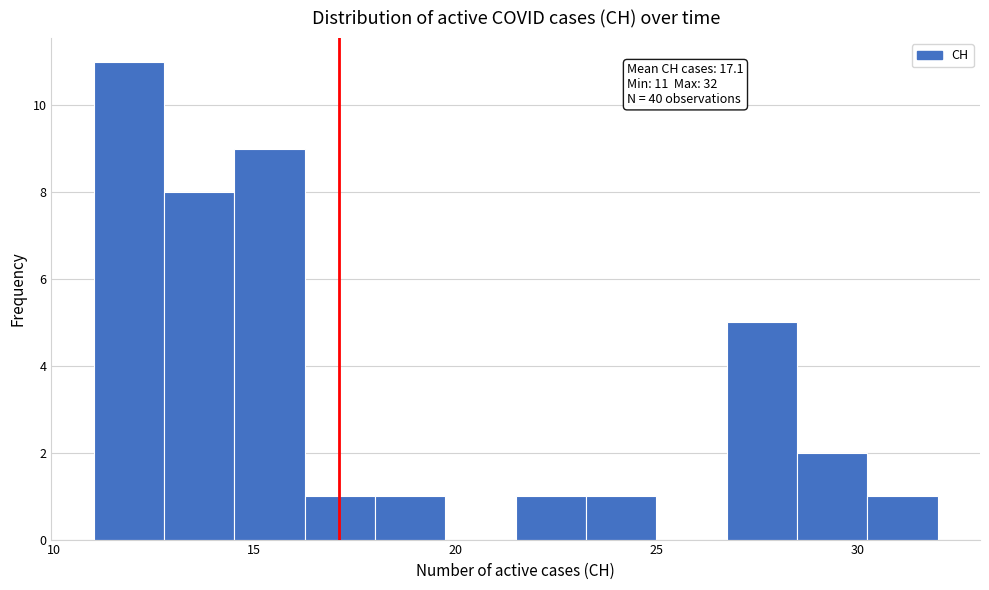

Read against the x-axis, roughly where is the centre of the tallest bar?

12.0